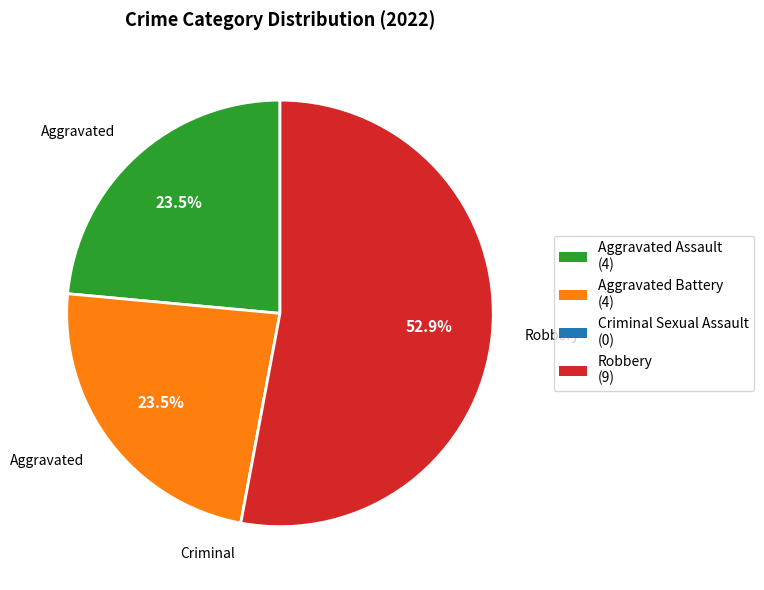

Which has a higher value, Robbery or Aggravated Assault?

Robbery